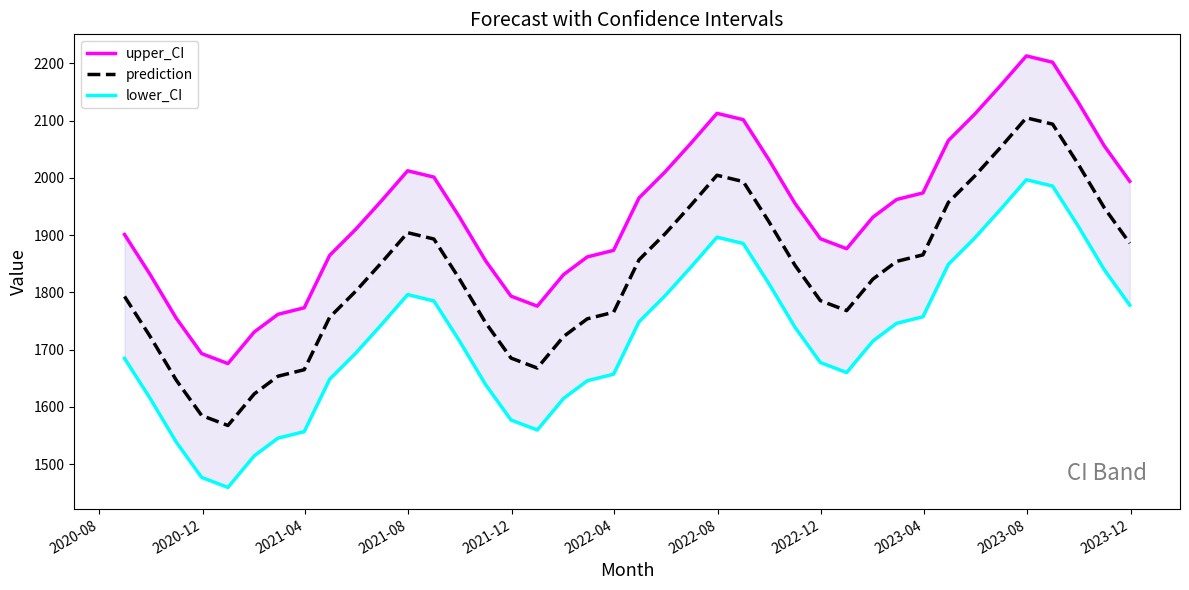

How many data points does each series have?

40